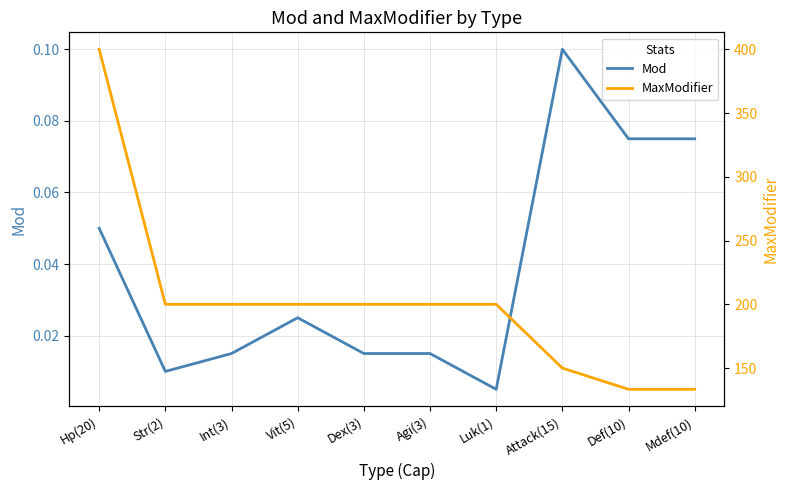

Which label corresponds to the smallest value in the chart?

Luk(1)